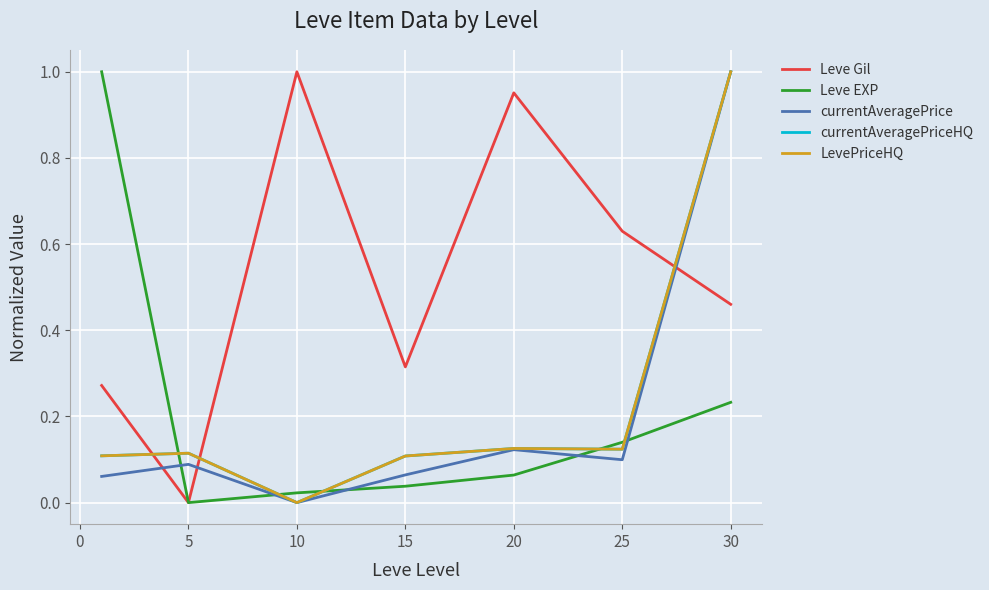

Does the chart have visible grid lines?

Yes